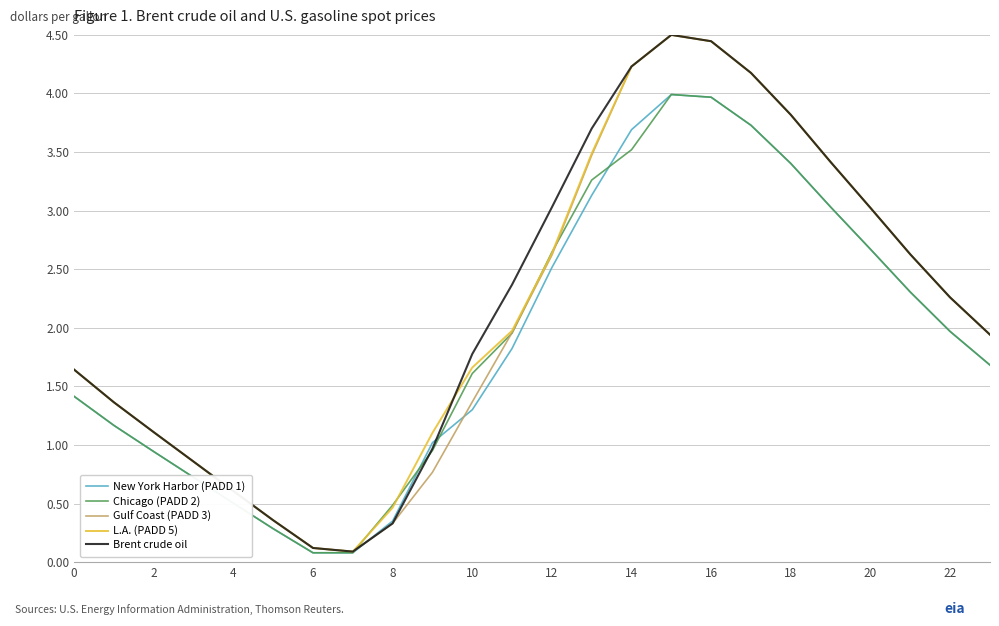

What is the highest value of the Gulf Coast (PADD 3) series?

4.5